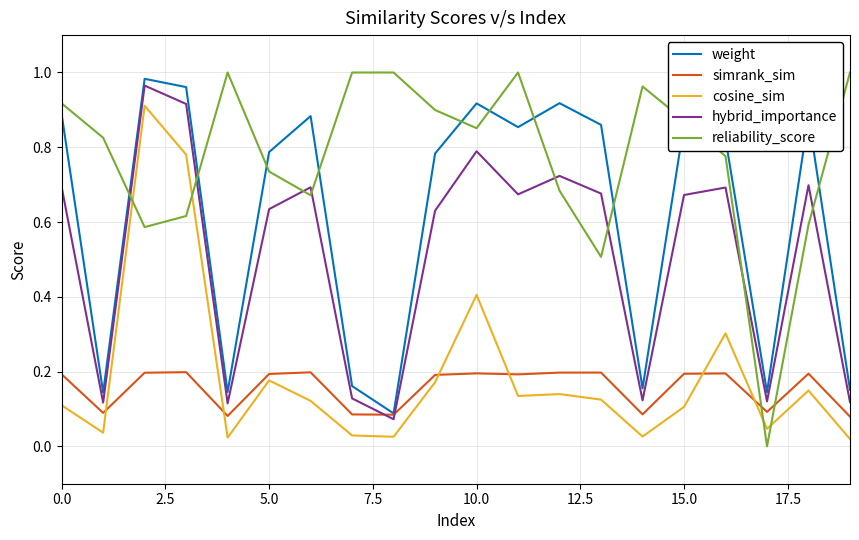

Which series has the largest total across all categories?

reliability_score